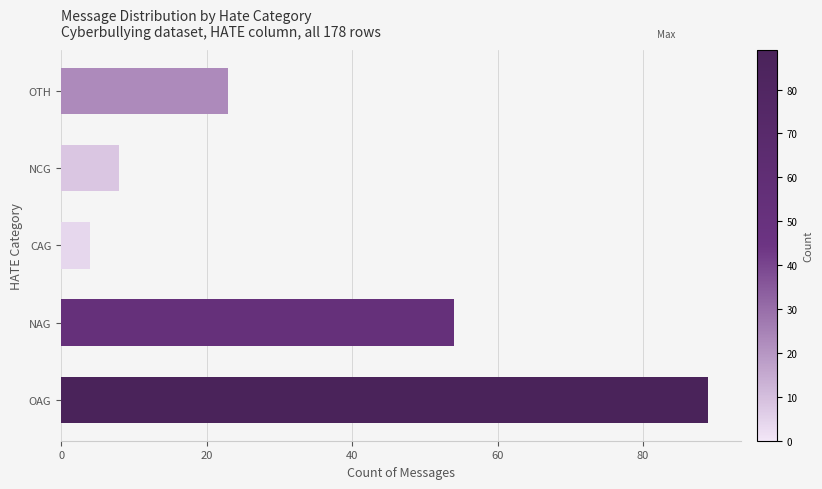

What is the change in value from NAG to NCG?

-46